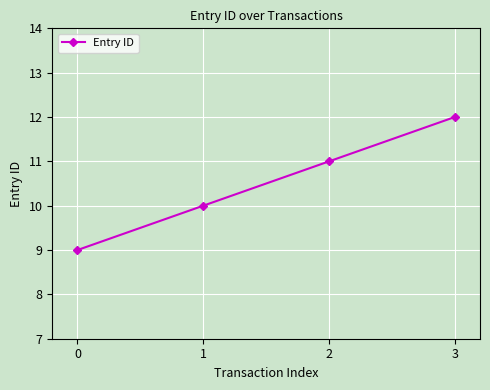

At which category does the chart reach its peak across all series?

3